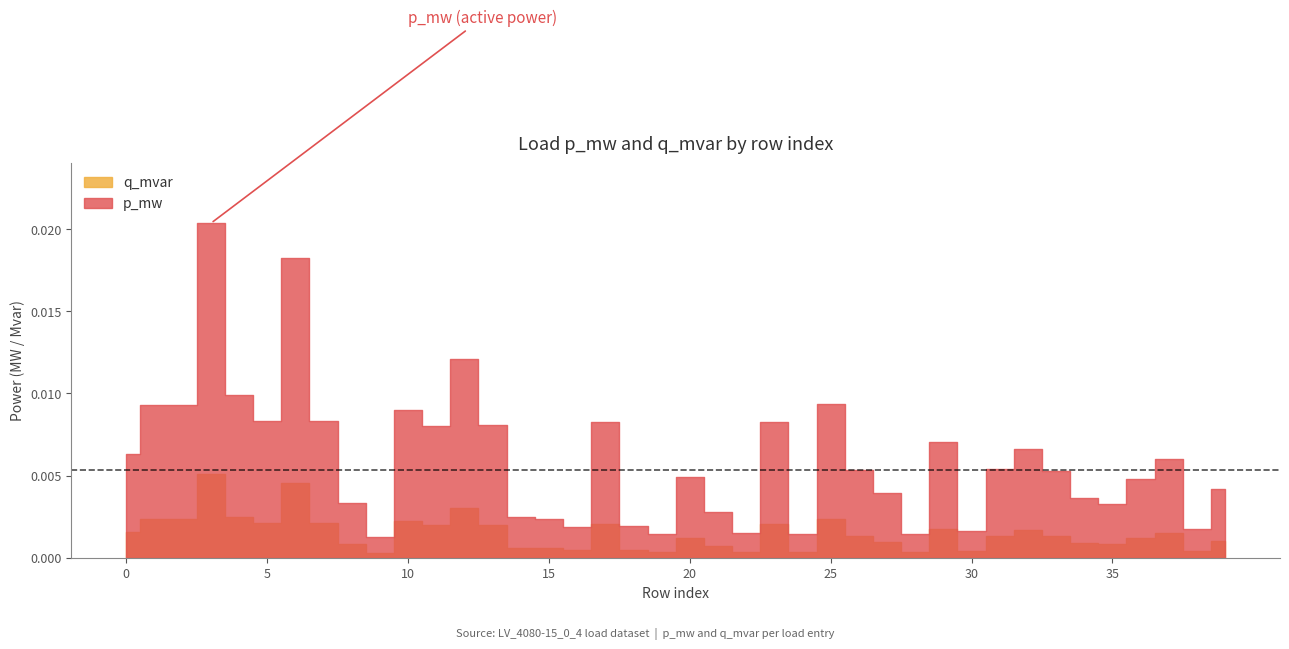

How many interior local peaks does the q_mvar series have?

11